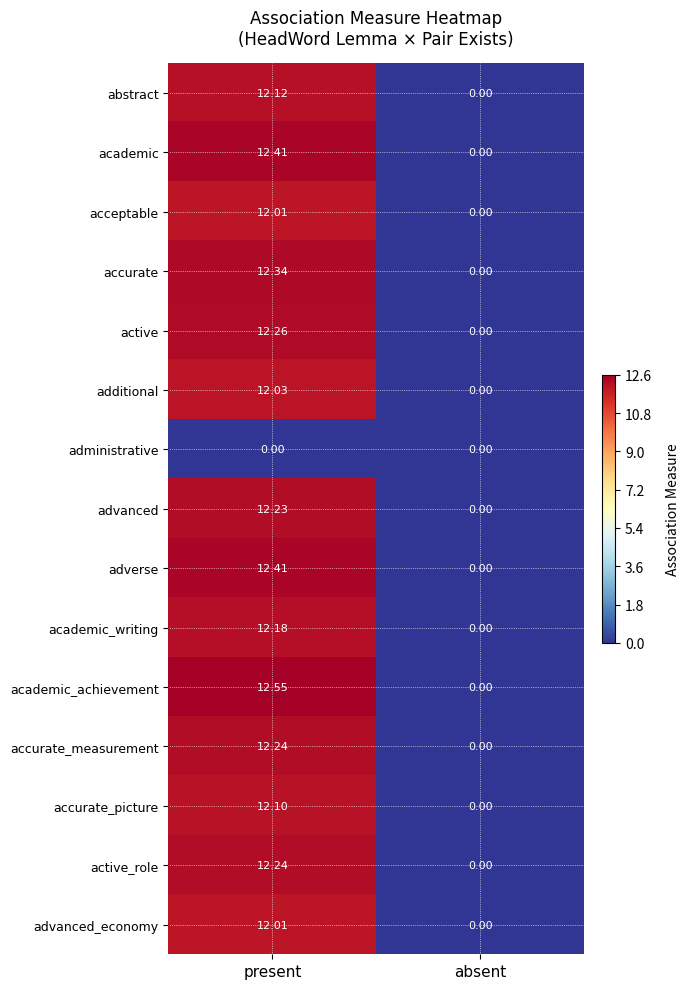

At which label is active closest to 6?

absent